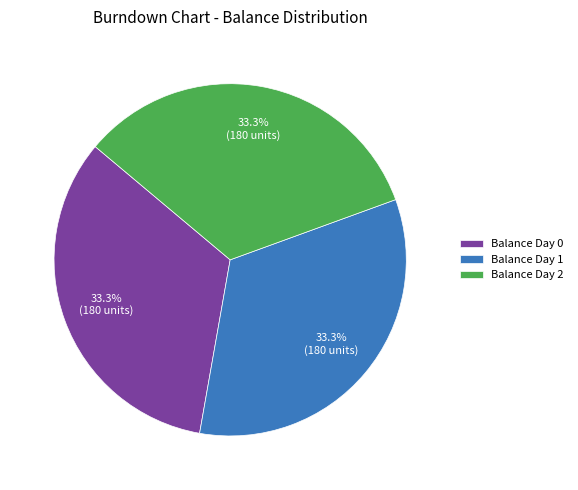

What is the total percentage of Balance Day 0 and Balance Day 2?

66.7%